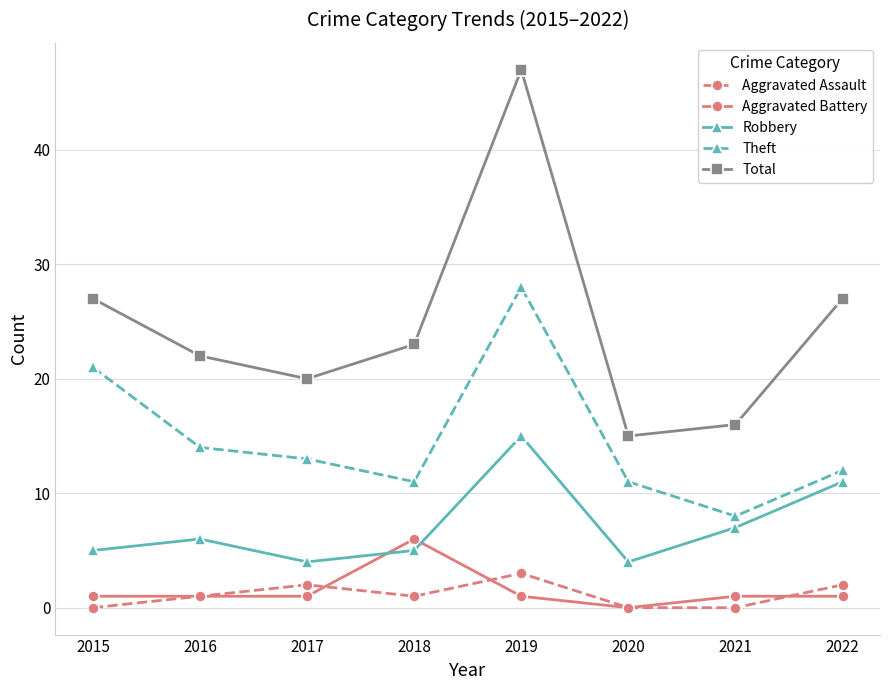

Reading right to left, what are all the values shown in this chart?

Aggravated Assault: 2	0	0	3	1	2	1	0
Aggravated Battery: 1	1	0	1	6	1	1	1
Robbery: 11	7	4	15	5	4	6	5
Theft: 12	8	11	28	11	13	14	21
Total: 27	16	15	47	23	20	22	27